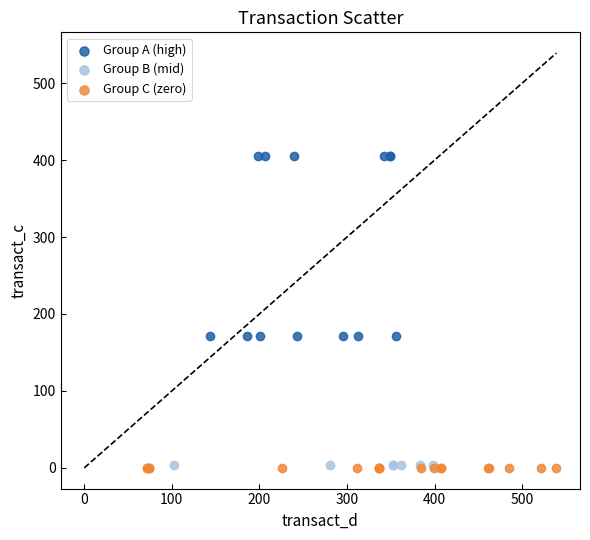

Which series reaches the maximum Y coordinate?

Group A (high)